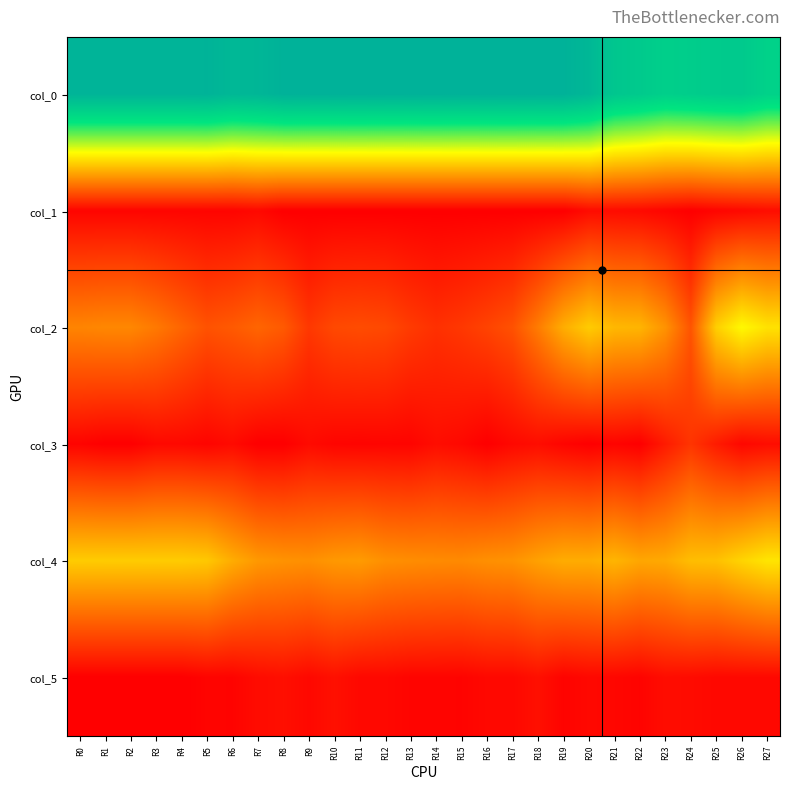

Reading left to right, extract all data points from this chart.

col_0: R0=44.5	R1=44.5	R2=44.5	R3=44.5	R4=44.5	R5=44.7	R6=43.7	R7=44.0	R8=45.0	R9=45.0	R10=45.0	R11=45.0	R12=45.0	R13=45.0	R14=45.0	R15=45.0	R16=45.0	R17=45.0	R18=45.0	R19=45.0	R20=43.8	R21=40.5	R22=39.7	R23=38.5	R24=39.0	R25=39.5	R26=39.8	R27=38.0
col_1: R0=0.5	R1=0.5	R2=0.5	R3=0.5	R4=0.5	R5=0.5	R6=0.5	R7=0.8	R8=0.0	R9=0.0	R10=0.0	R11=0.0	R12=0.0	R13=0.0	R14=0.0	R15=0.0	R16=0.0	R17=0.0	R18=0.0	R19=0.0	R20=1.1	R21=1.1	R22=0.9	R23=0.5	R24=0.0	R25=0.5	R26=0.8	R27=1.2
col_2: R0=11.8	R1=12.0	R2=12.0	R3=10.8	R4=9.0	R5=7.3	R6=8.0	R7=9.0	R8=8.0	R9=5.0	R10=6.5	R11=6.8	R12=6.5	R13=5.2	R14=4.3	R15=5.0	R16=6.0	R17=7.2	R18=11.0	R19=15.3	R20=18.0	R21=16.2	R22=16.0	R23=13.0	R24=7.5	R25=18.3	R26=22.0	R27=20.0
col_3: R0=0.4	R1=0.0	R2=0.0	R3=0.8	R4=0.8	R5=0.5	R6=1.0	R7=0.0	R8=0.0	R9=1.0	R10=0.5	R11=0.4	R12=0.5	R13=0.4	R14=1.2	R15=0.8	R16=0.0	R17=0.8	R18=1.2	R19=0.5	R20=0.0	R21=0.4	R22=0.0	R23=2.5	R24=4.7	R25=2.5	R26=0.7	R27=1.2
col_4: R0=18.0	R1=18.0	R2=18.0	R3=18.0	R4=18.0	R5=17.7	R6=15.2	R7=13.5	R8=13.0	R9=12.8	R10=13.5	R11=13.8	R12=12.8	R13=12.5	R14=12.3	R15=12.2	R16=12.8	R17=13.0	R18=14.2	R19=15.2	R20=15.2	R21=16.0	R22=14.8	R23=15.0	R24=16.8	R25=17.0	R26=18.8	R27=20.2
col_5: R0=0.0	R1=0.0	R2=0.0	R3=0.0	R4=0.0	R5=0.5	R6=0.4	R7=1.1	R8=1.4	R9=0.8	R10=1.5	R11=0.8	R12=0.8	R13=0.5	R14=0.5	R15=0.4	R16=0.8	R17=0.8	R18=1.5	R19=0.4	R20=0.8	R21=0.7	R22=0.4	R23=1.2	R24=1.1	R25=0.8	R26=0.8	R27=0.8